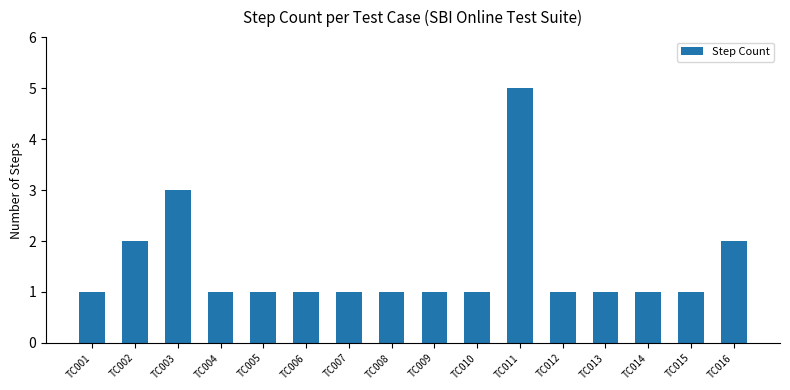

Reading left to right, what are all the values shown in this chart?

1	2	3	1	1	1	1	1	1	1	5	1	1	1	1	2